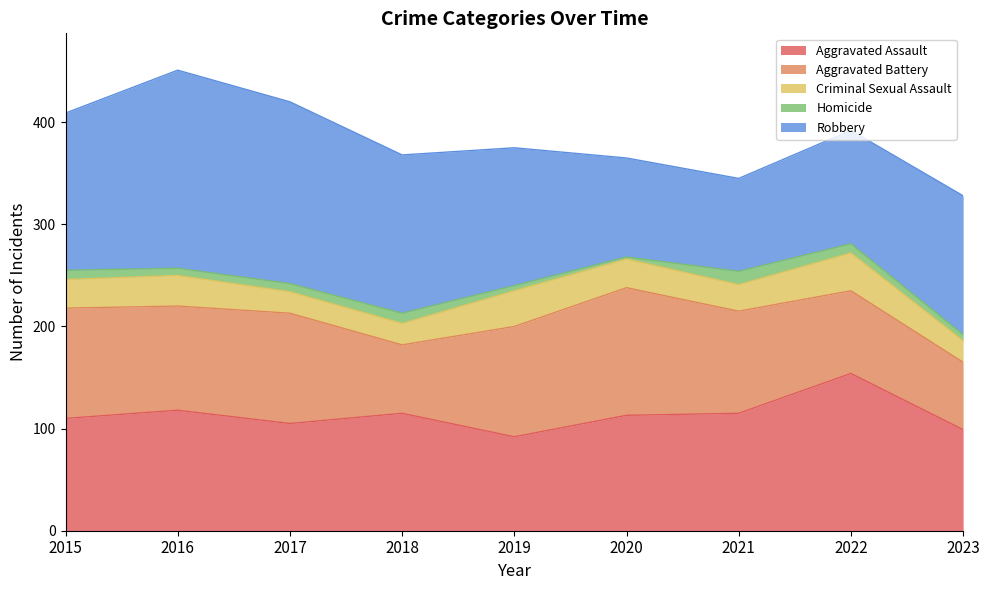

Where is Aggravated Assault nearest to the value 123?

2016